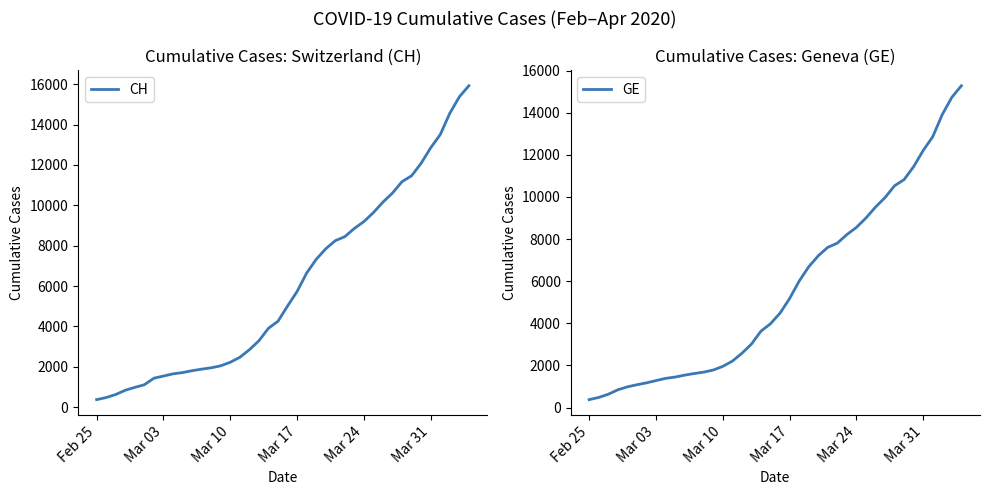

True or false: CH and GE intersect in this chart.

False